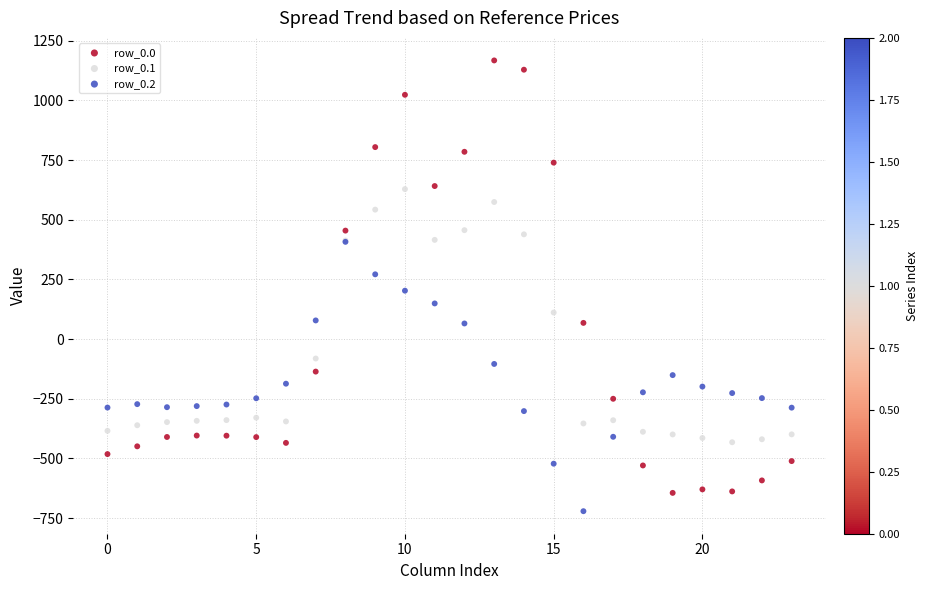

What are all the series names shown in the legend?

row_0.0, row_0.1, row_0.2